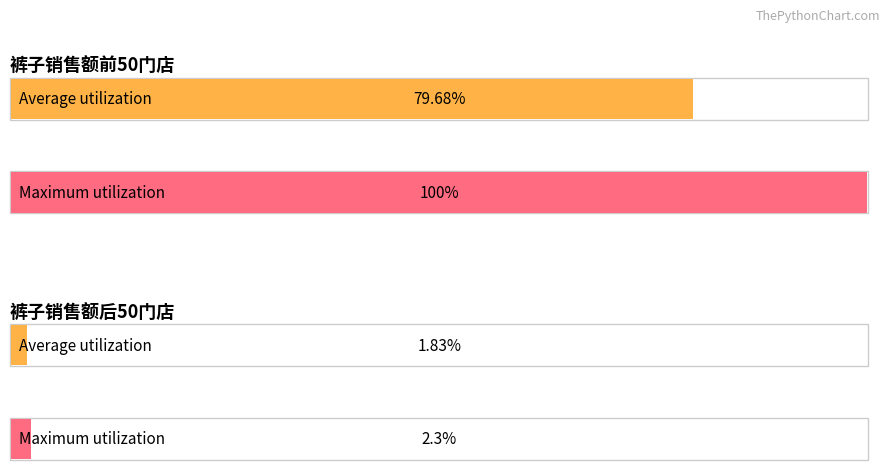

Is it true that 裤子销售额后50门店 equals -6 at 裤子4?

False